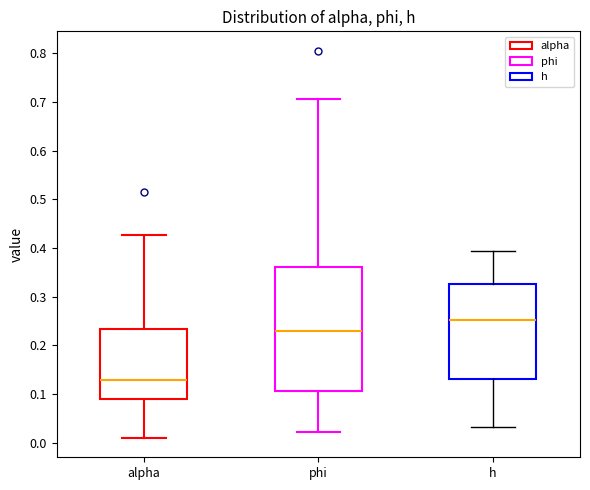

Comparing the boxes themselves (not the whiskers), which one is the tallest?

phi